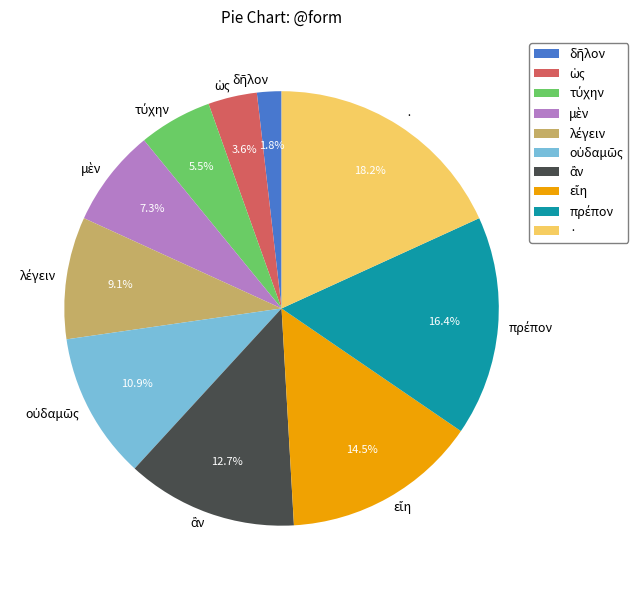

What is the largest slice in the pie chart?

·